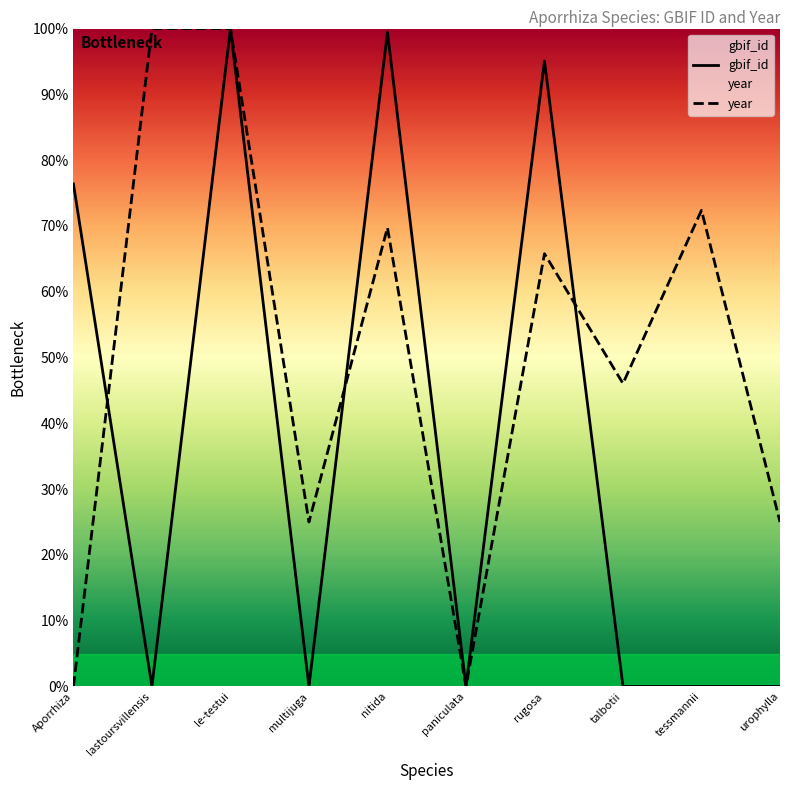

Does the chart display data point markers on the line(s)?

No